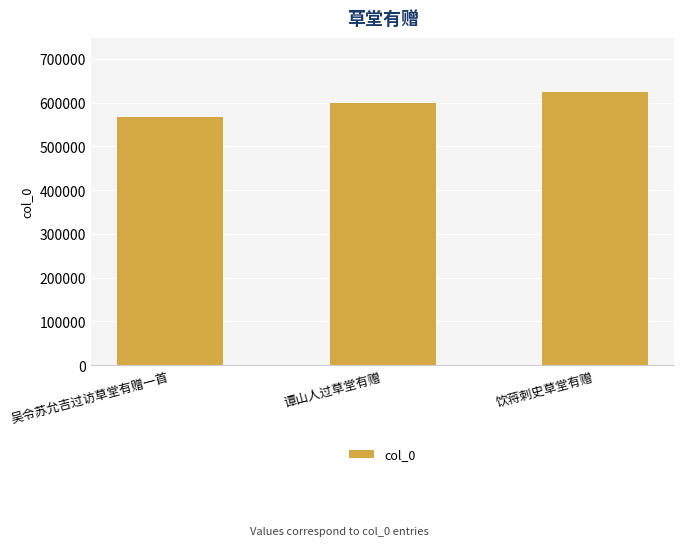

Does the chart contain stacked bars?

No